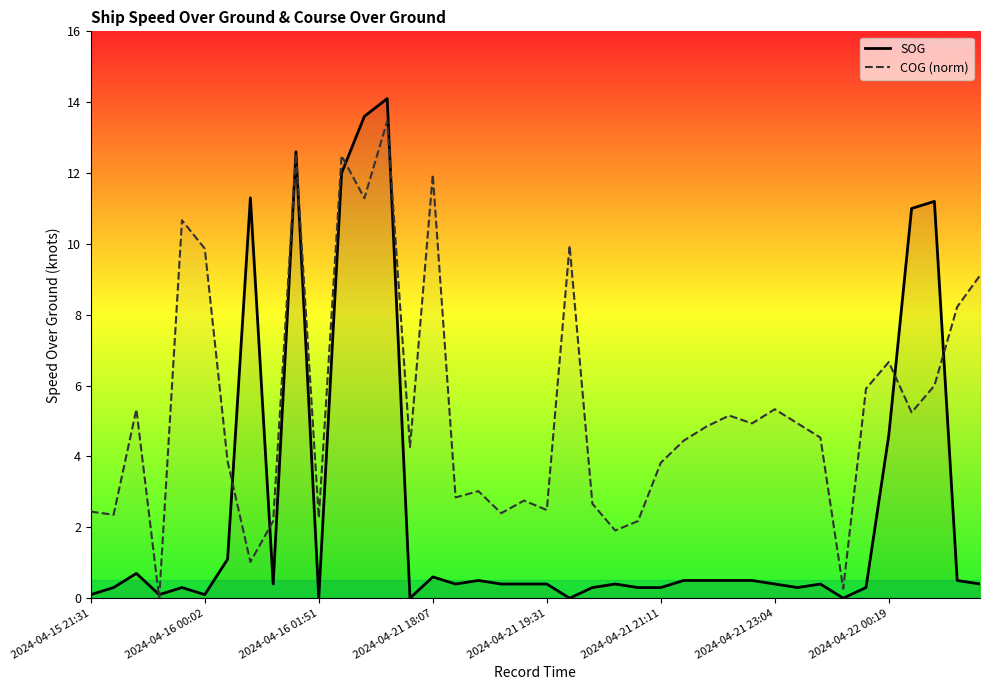

In COG (norm), how many points are higher than both neighbors (excluding endpoints)?

12